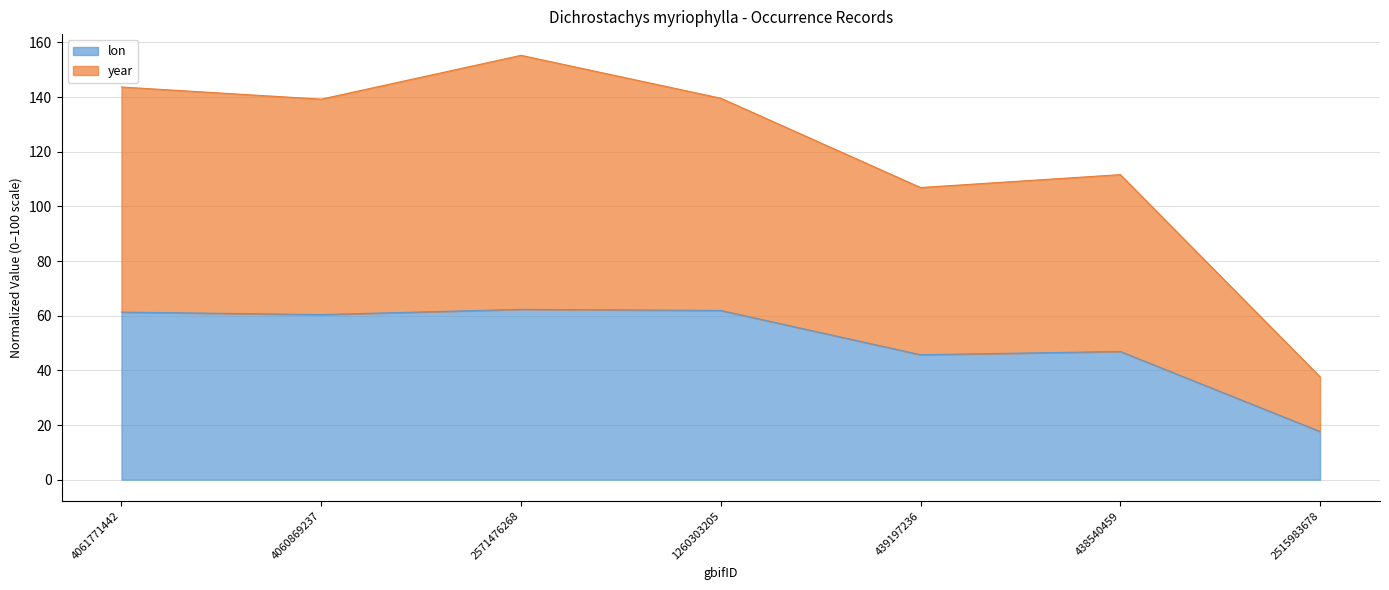

Between 438540459 and 2515983678, which series saw the biggest shift?

year